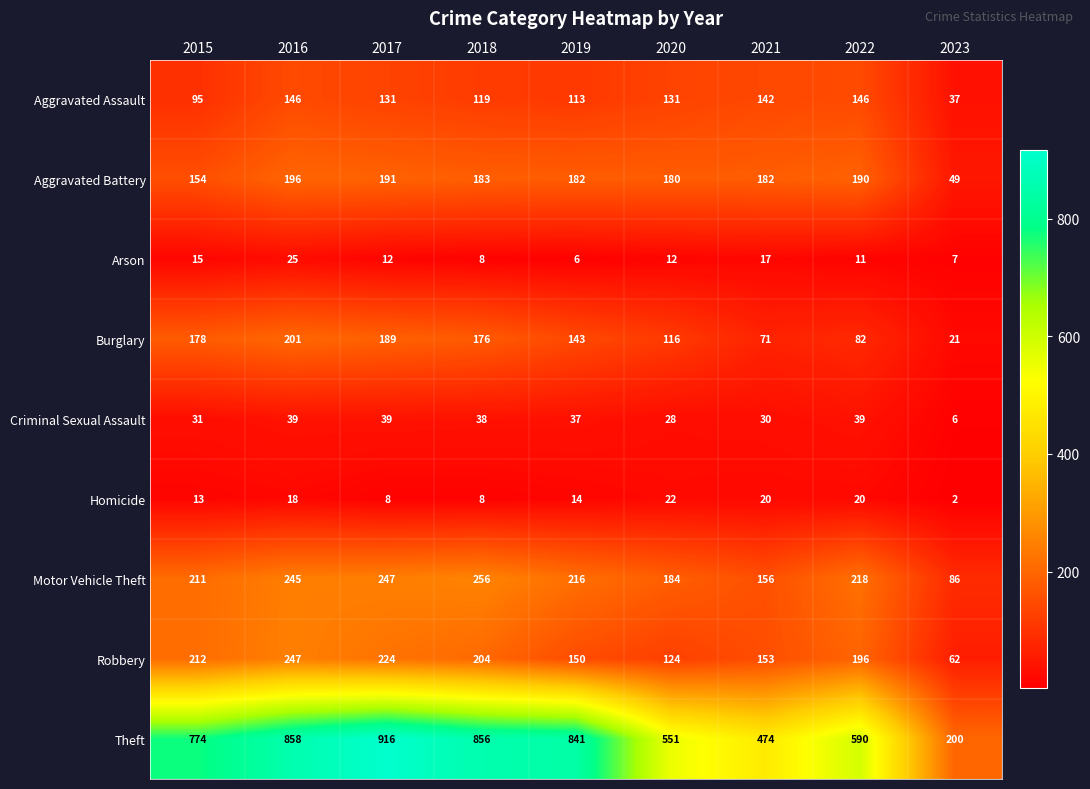

The Theft series shows 590 at 2022. True or false?

True